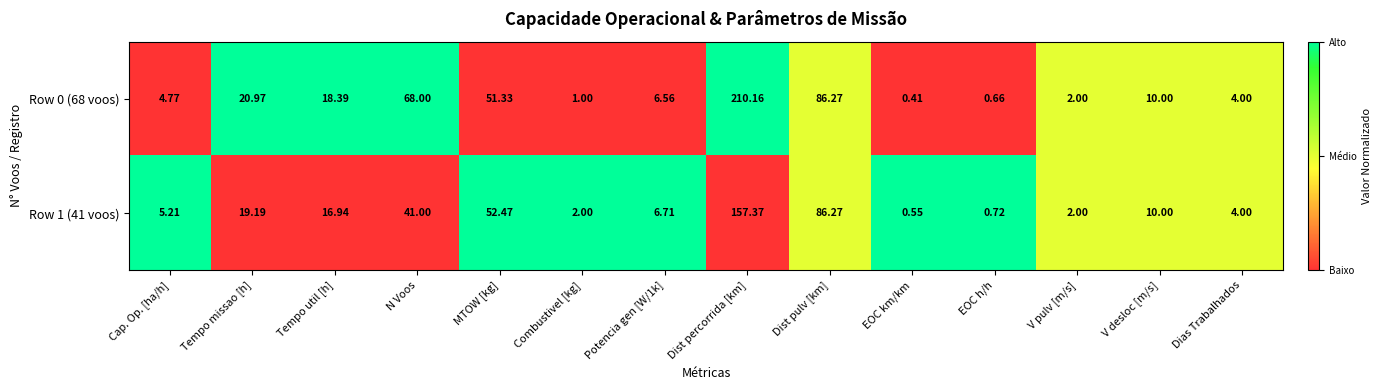

At which category is the sum across all series the highest?

Dist percorrida [km]